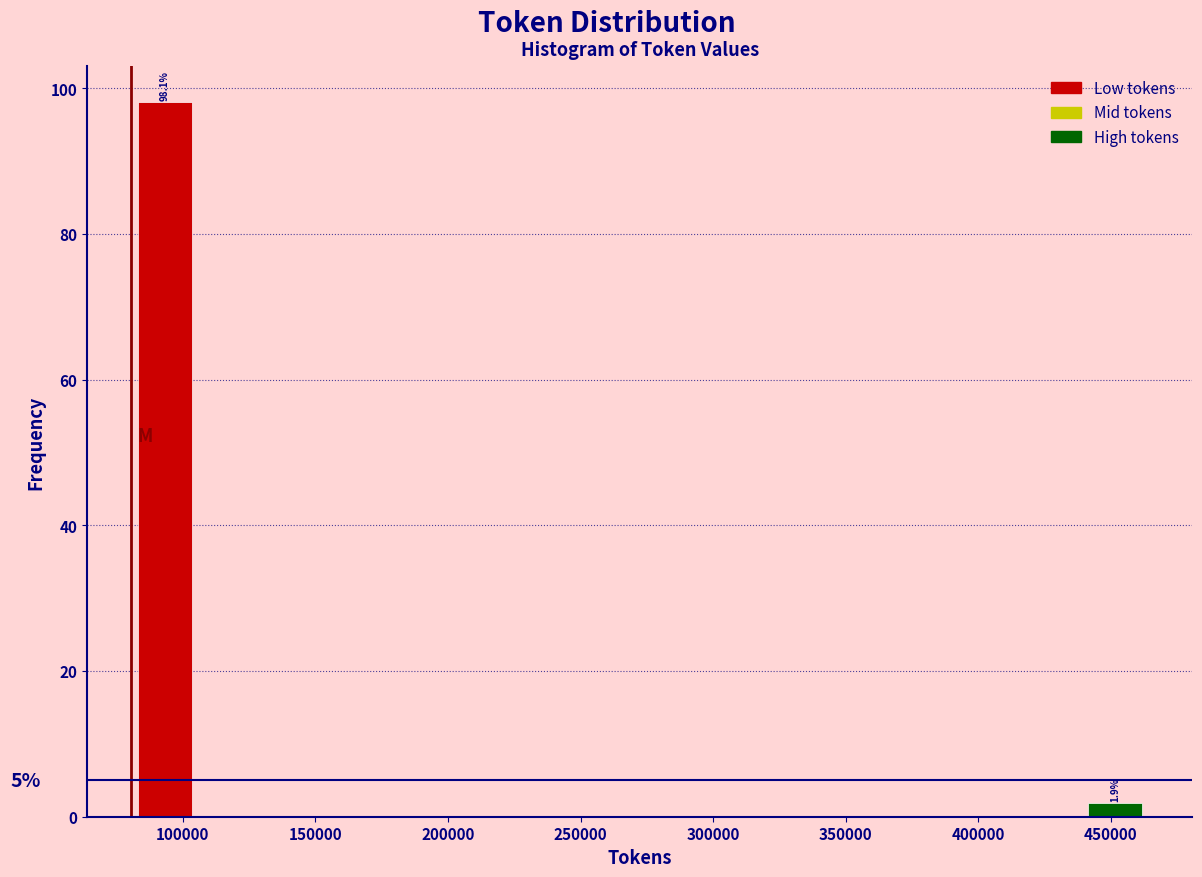

Which range on the x-axis has the tallest bar?

80000 to 105000